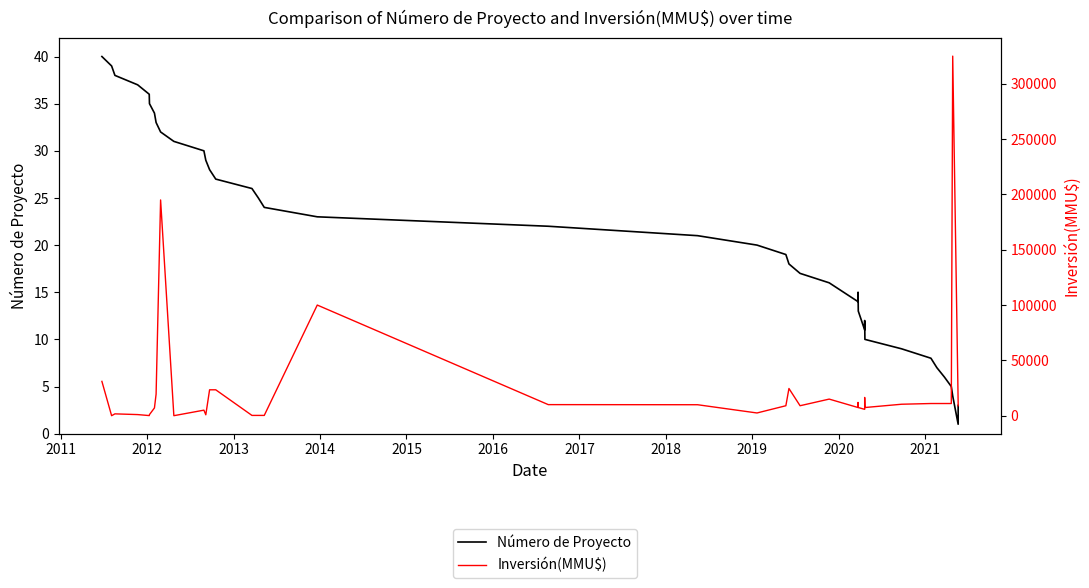

At which label does Inversión(MMU$) reach its minimum?

2011